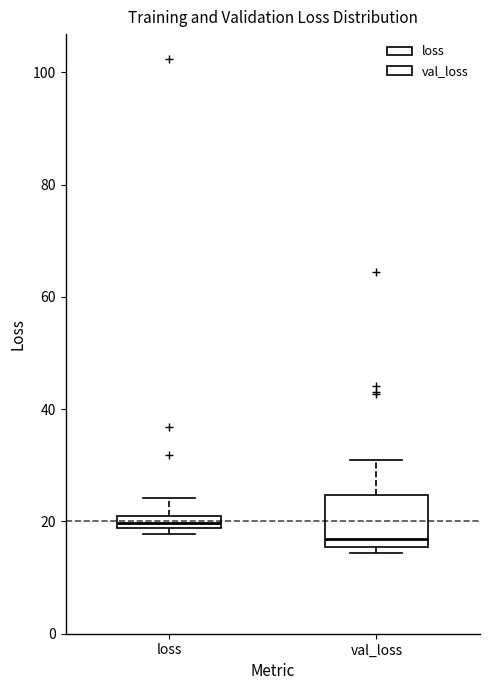

Where is the upper edge of the box for loss on the y-axis? The values are not printed on the chart, so give them approximately, as read against the axis.

20